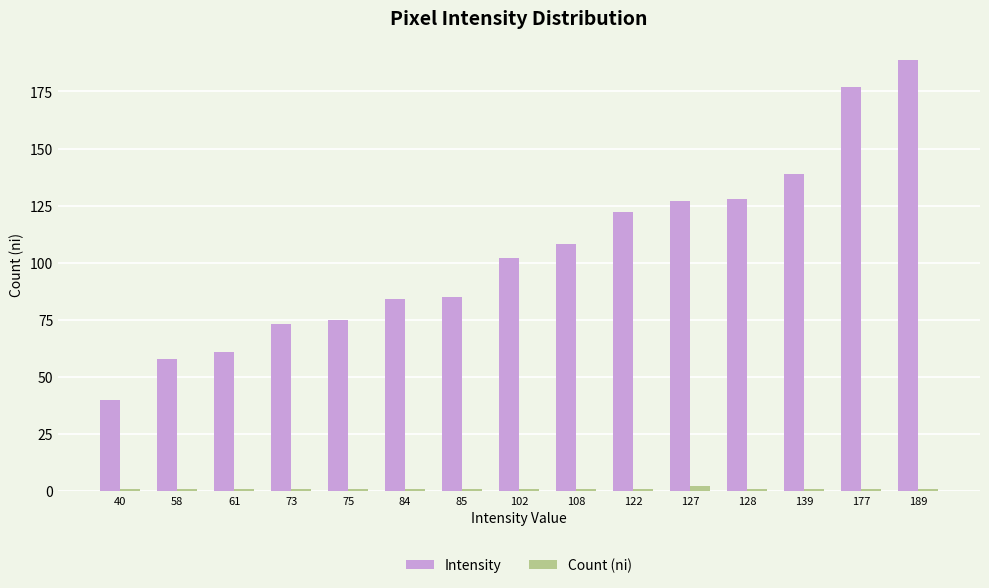

Rank the series by their average value, from lowest to highest.

Count (ni), Intensity